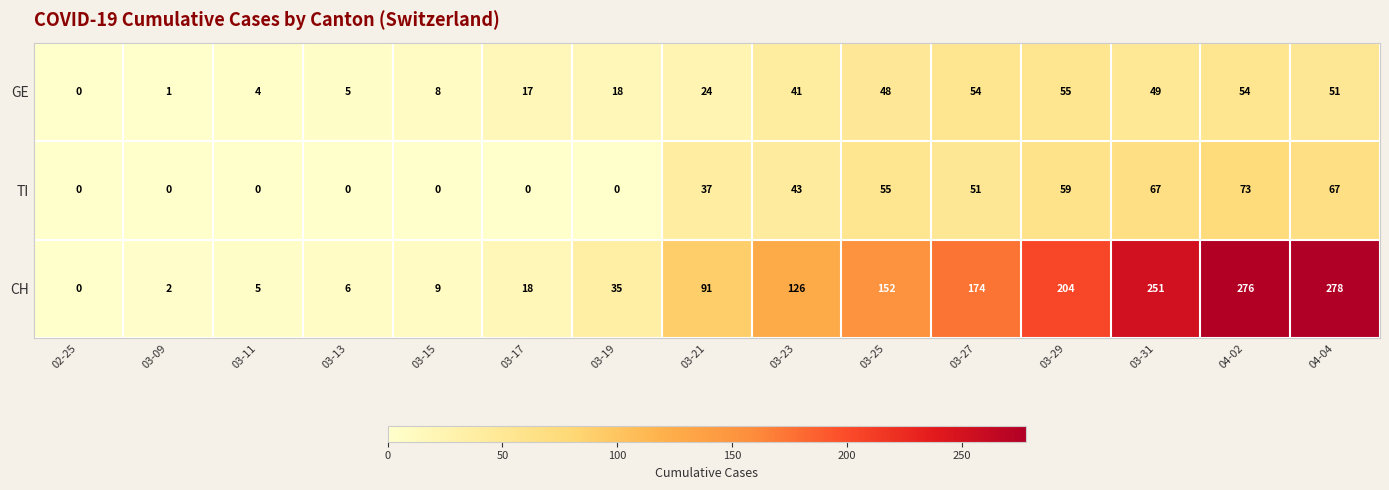

Between 03-11 and 03-19, which series saw the biggest shift?

CH